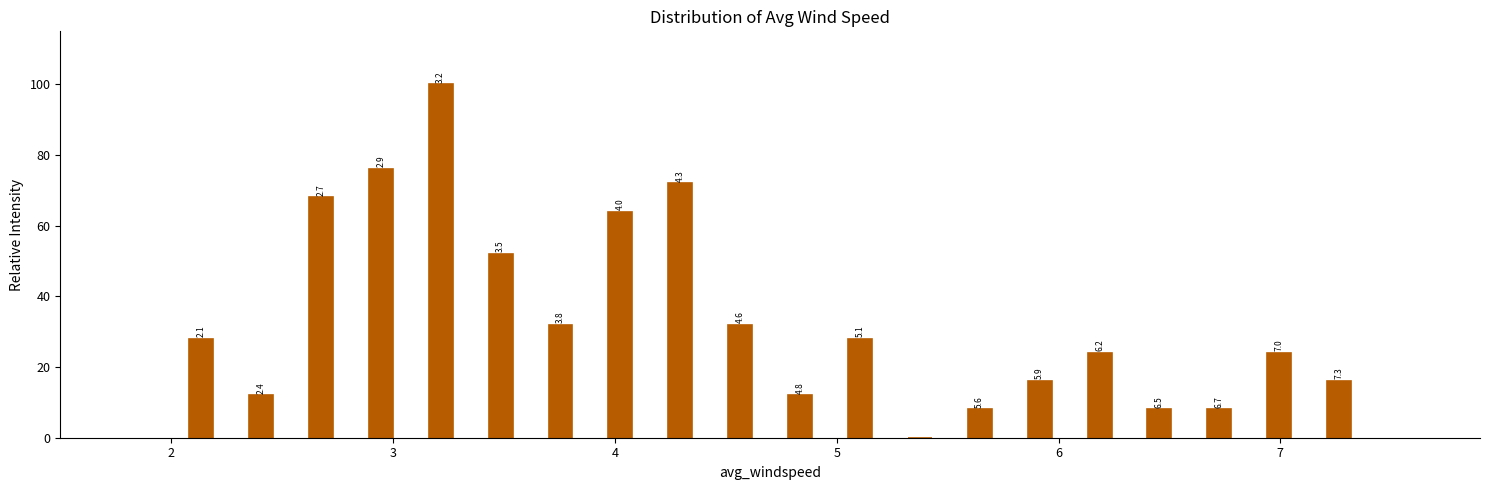

Read against the x-axis, roughly where is the centre of the tallest bar?

3.2